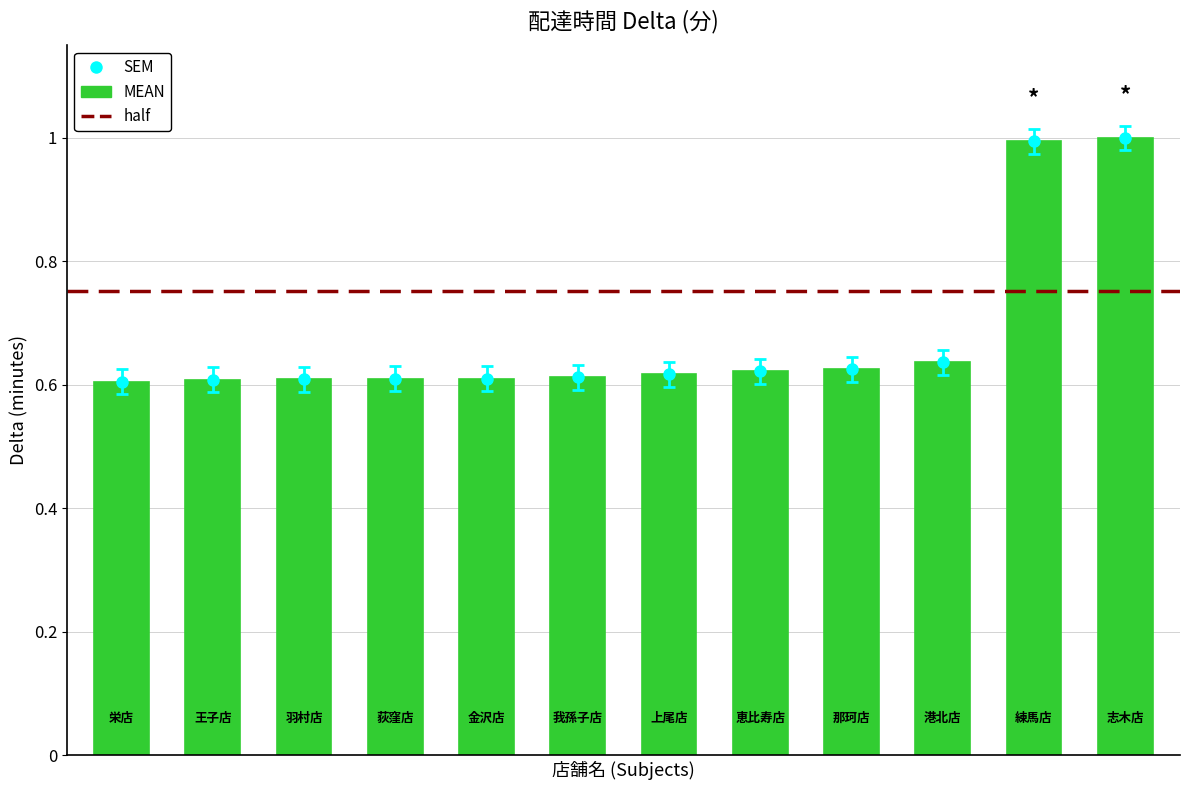

What is the greatest value displayed?

1.0